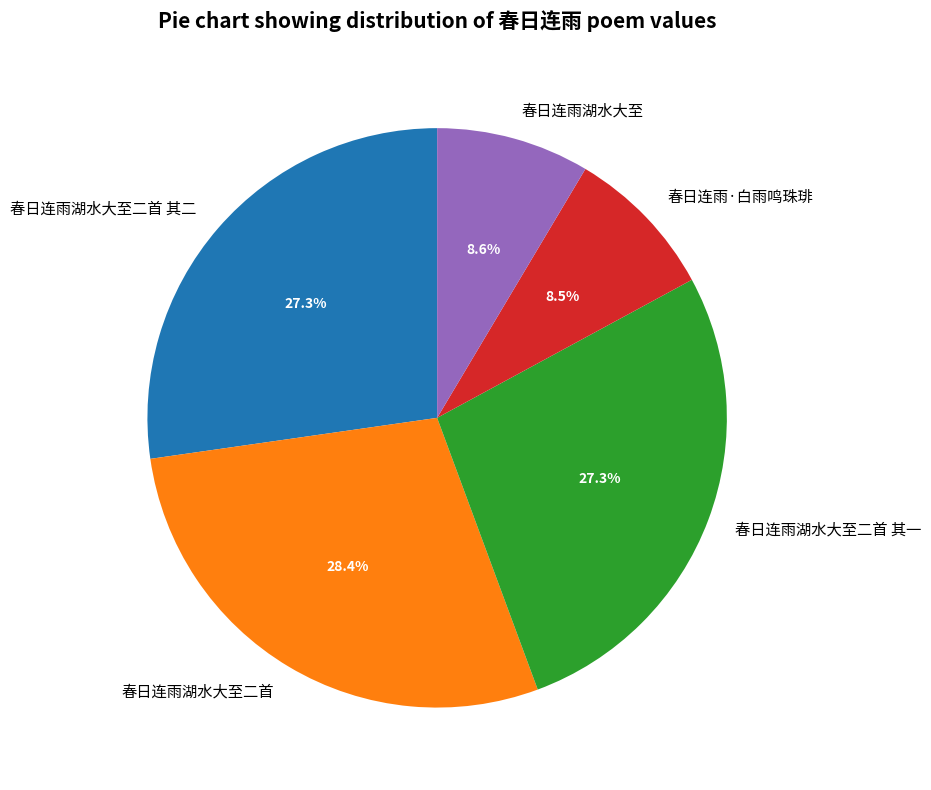

Do 春日连雨湖水大至二首 其二 and 春日连雨·白雨鸣珠琲 together represent more than half of the pie?

No